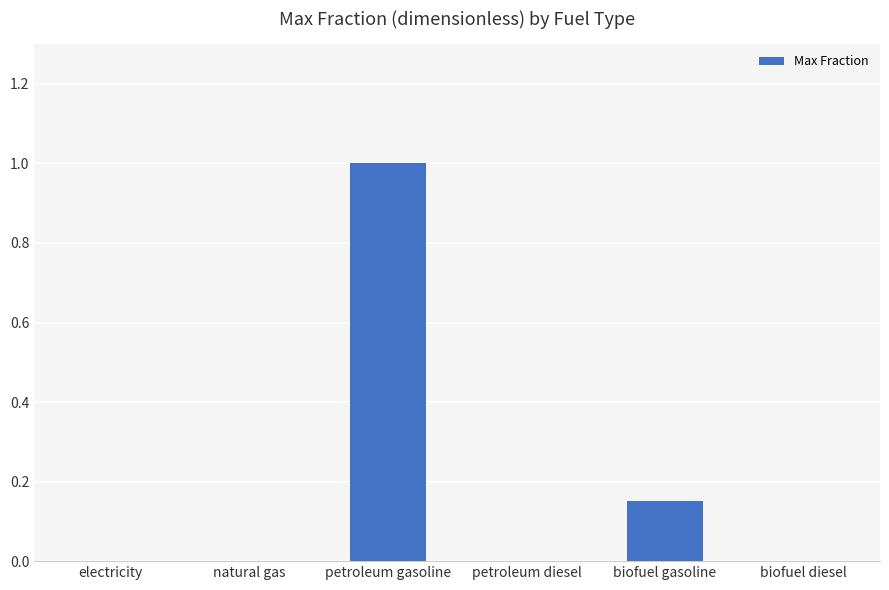

Is it true that the value at electricity is 0.0?

True